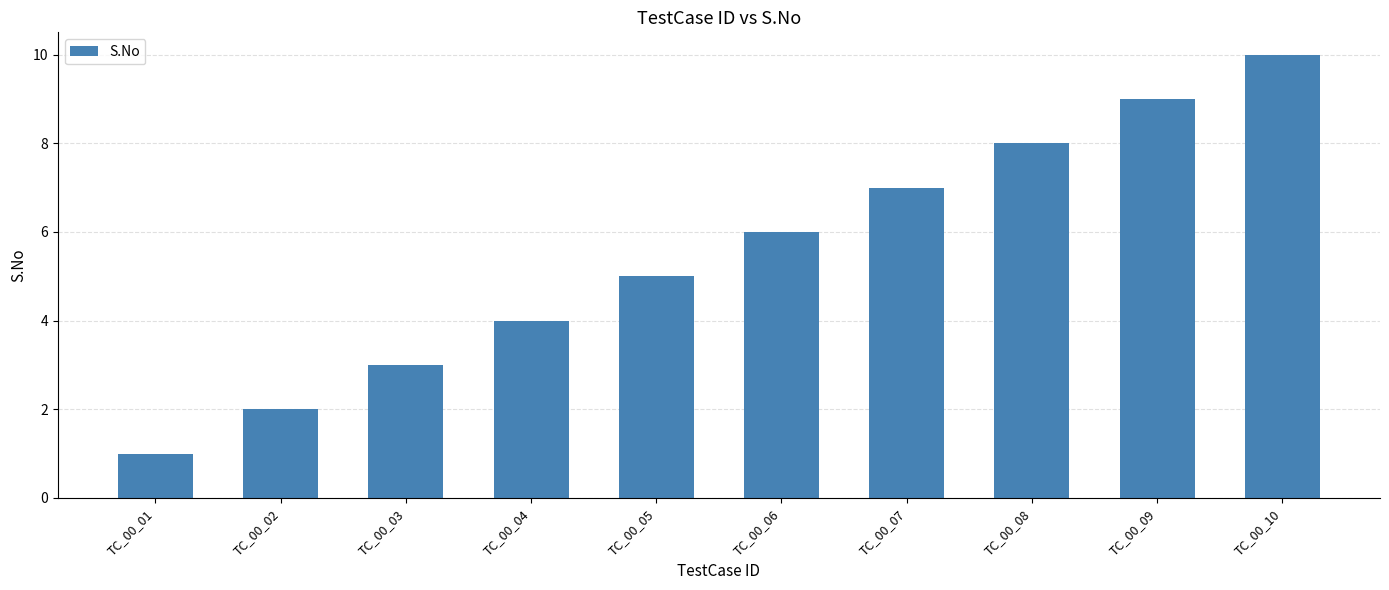

How many bars are there in total?

10